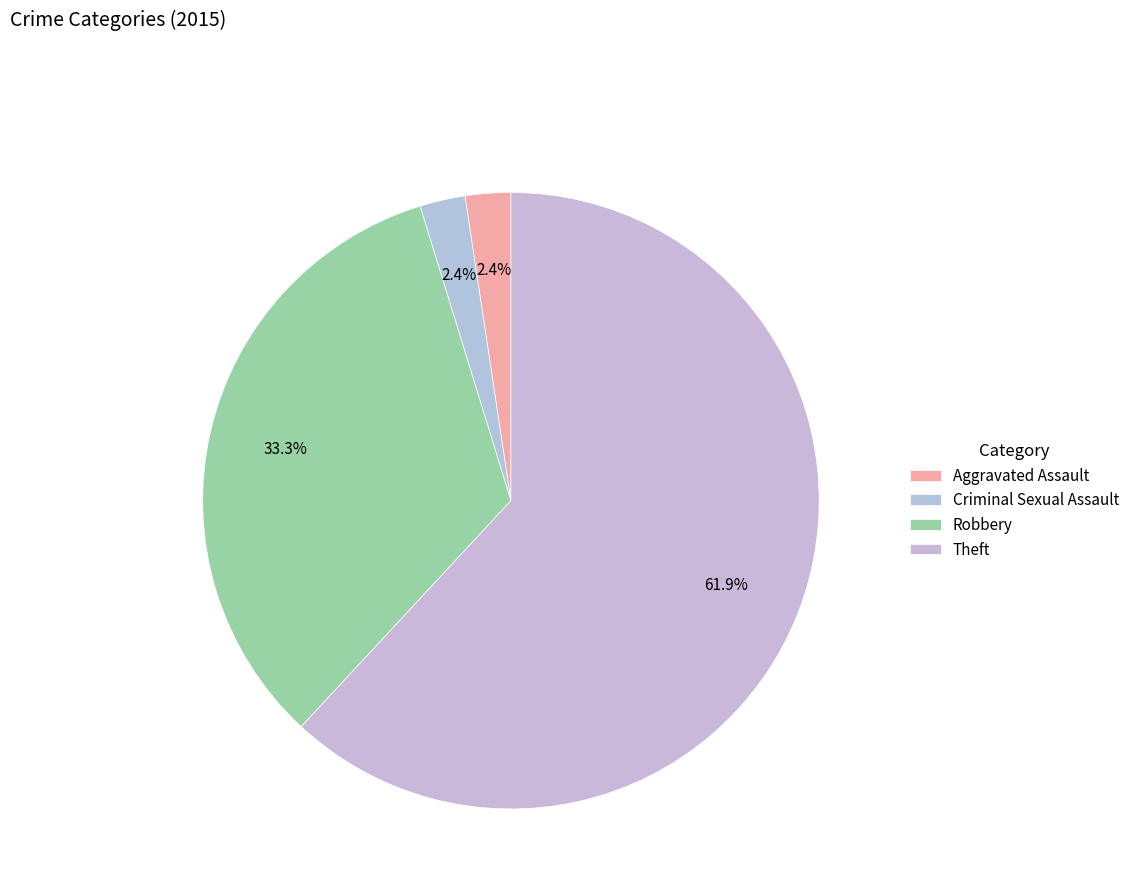

Which slice represents more than half of the pie?

Theft